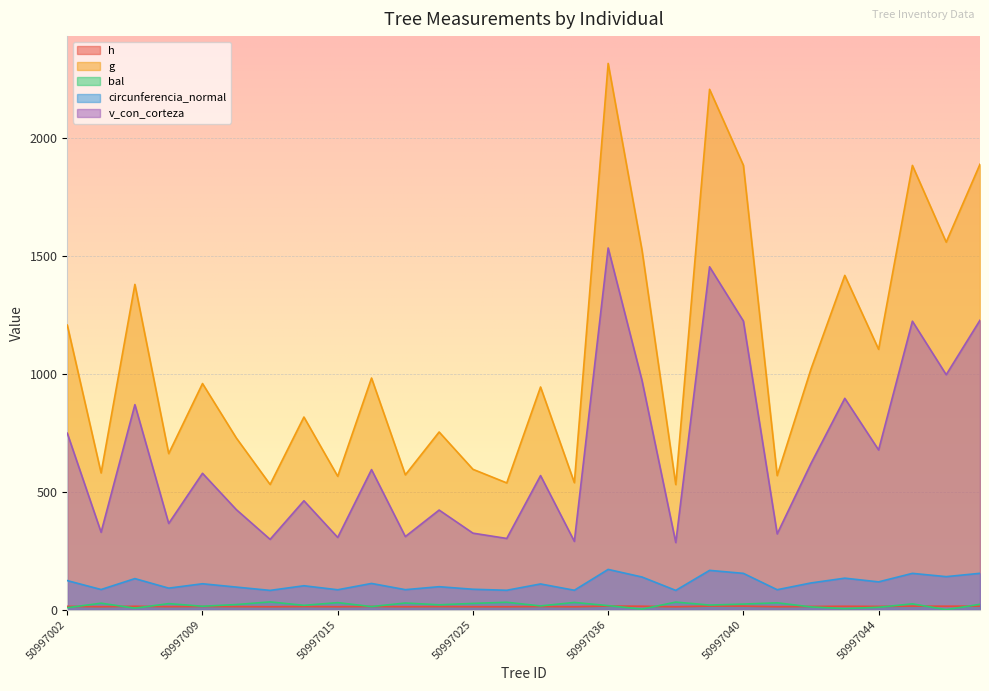

Reading left to right, extract all data points from this chart.

h: 50997002=14.0	50997005=12.4	50997007=14.3	50997008=12.8	50997009=13.5	50997010=12.9	50997011=12.3	50997013=13.2	50997015=12.4	50997017=13.6	50997023=12.4	50997024=13.1	50997025=12.5	50997028=12.3	50997032=13.5	50997033=12.2	50997036=15.3	50997037=14.5	50997038=12.2	50997039=15.2	50997040=14.9	50997041=12.4	50997042=13.6	50997043=14.4	50997044=13.8	50997045=14.9	50997047=14.6	50997048=14.9
g: 50997002=1206.0	50997005=579.6	50997007=1378.8	50997008=661.5	50997009=958.4	50997010=727.7	50997011=530.6	50997013=816.4	50997015=565.4	50997017=981.8	50997023=571.4	50997024=753.0	50997025=594.9	50997028=537.2	50997032=943.8	50997033=538.2	50997036=2315.4	50997037=1524.8	50997038=530.3	50997039=2205.6	50997040=1883.7	50997041=568.2	50997042=1019.9	50997043=1416.9	50997044=1103.6	50997045=1883.1	50997047=1557.7	50997048=1888.2
bal: 50997002=8.3	50997005=27.3	50997007=6.4	50997008=25.5	50997009=14.4	50997010=21.6	50997011=32.8	50997013=18.3	50997015=29.8	50997017=13.0	50997023=28.1	50997024=20.6	50997025=26.5	50997028=31.3	50997032=15.8	50997033=30.6	50997036=17.1	50997037=2.2	50997038=32.1	50997039=19.4	50997040=23.6	50997041=28.9	50997042=11.6	50997043=4.4	50997044=10.0	50997045=24.6	50997047=0.0	50997048=22.7
circunferencia_normal: 50997002=123.1	50997005=85.3	50997007=131.6	50997008=91.2	50997009=109.8	50997010=95.6	50997011=81.7	50997013=101.3	50997015=84.3	50997017=111.1	50997023=84.7	50997024=97.3	50997025=86.5	50997028=82.2	50997032=108.9	50997033=82.2	50997036=170.6	50997037=138.4	50997038=81.6	50997039=166.5	50997040=153.9	50997041=84.5	50997042=113.2	50997043=133.4	50997044=117.8	50997045=153.8	50997047=139.9	50997048=154.0
v_con_corteza: 50997002=747.9	50997005=328.1	50997007=868.9	50997008=365.4	50997009=578.0	50997010=424.1	50997011=298.0	50997013=461.6	50997015=306.1	50997017=593.7	50997023=309.8	50997024=422.2	50997025=324.3	50997028=301.8	50997032=568.3	50997033=289.4	50997036=1533.0	50997037=972.4	50997038=284.5	50997039=1453.3	50997040=1223.5	50997041=321.2	50997042=619.5	50997043=895.8	50997044=677.0	50997045=1222.8	50997047=996.0	50997048=1226.9